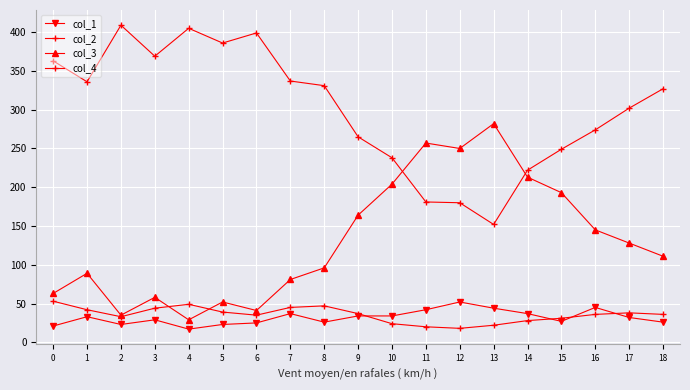

Count the number of categories in the chart.

19